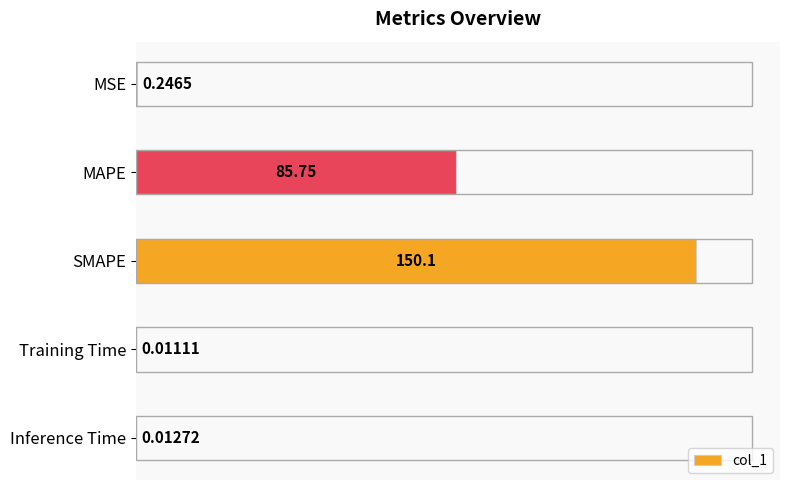

Are the bars horizontal?

Yes